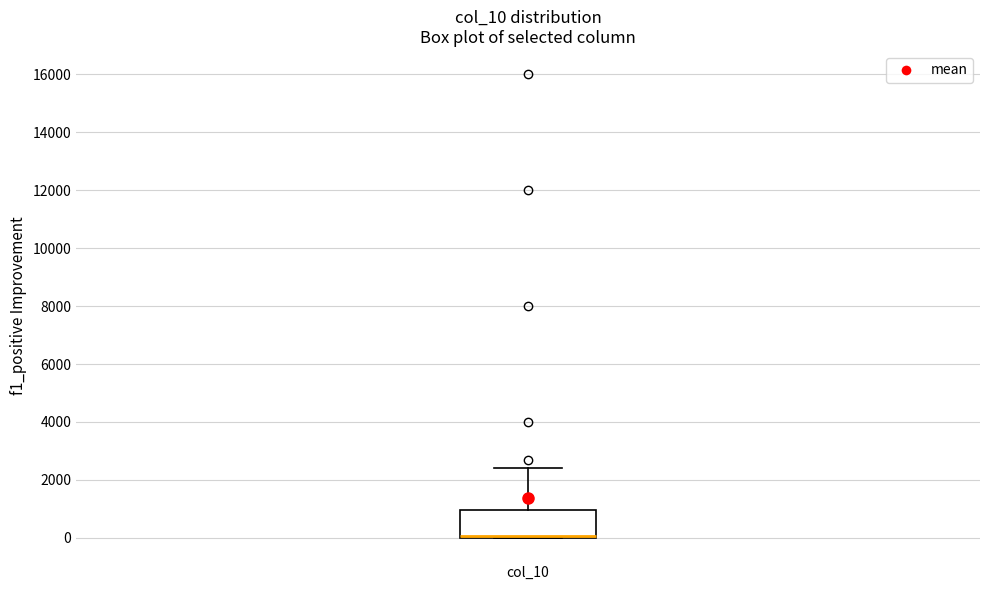

Where is the upper edge of the box for col_10 on the y-axis? The values are not printed on the chart, so give them approximately, as read against the axis.

1000